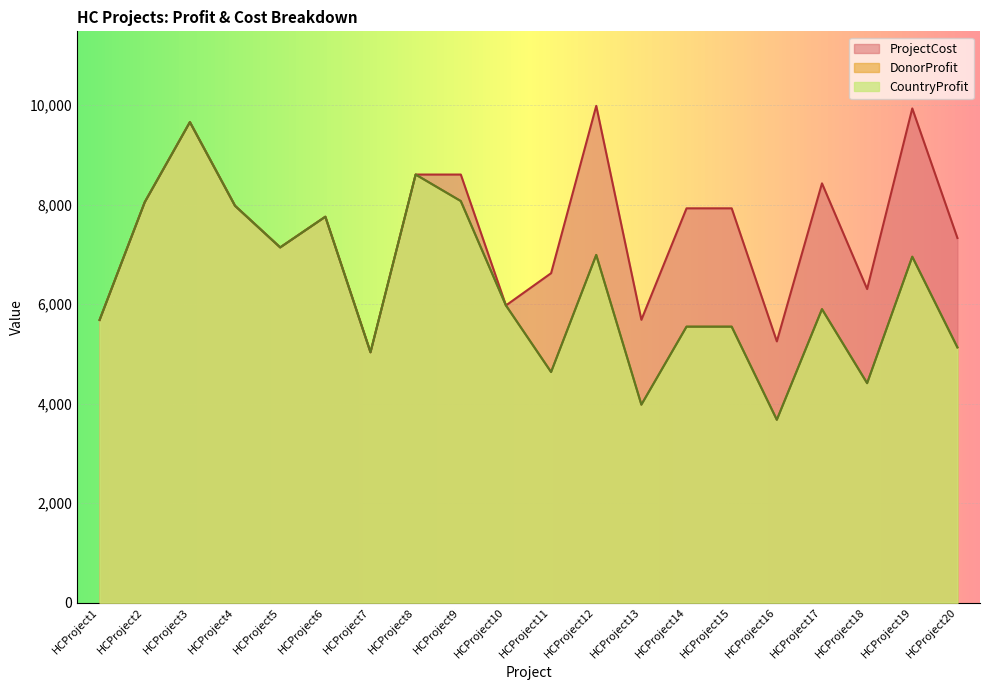

The value of DonorProfit at HCProject13 is 3980. True or false?

True